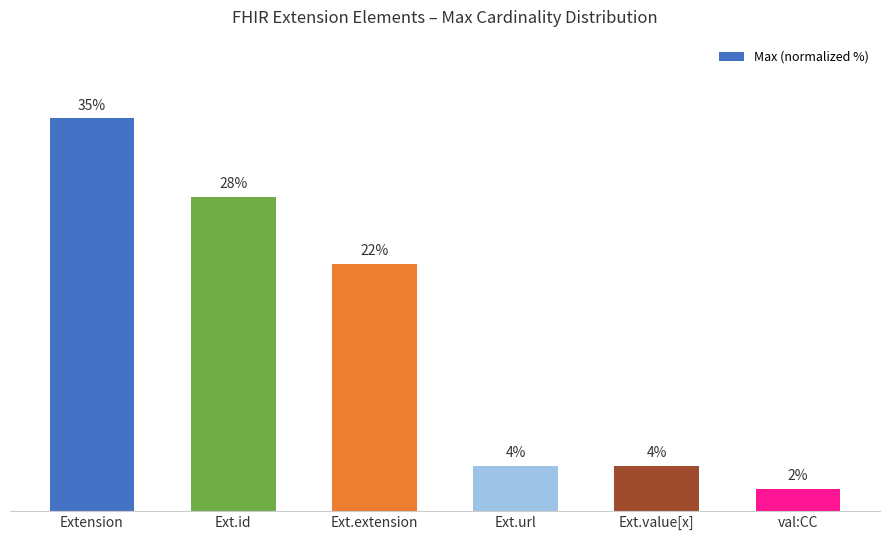

At which category does the chart reach its peak across all series?

Extension